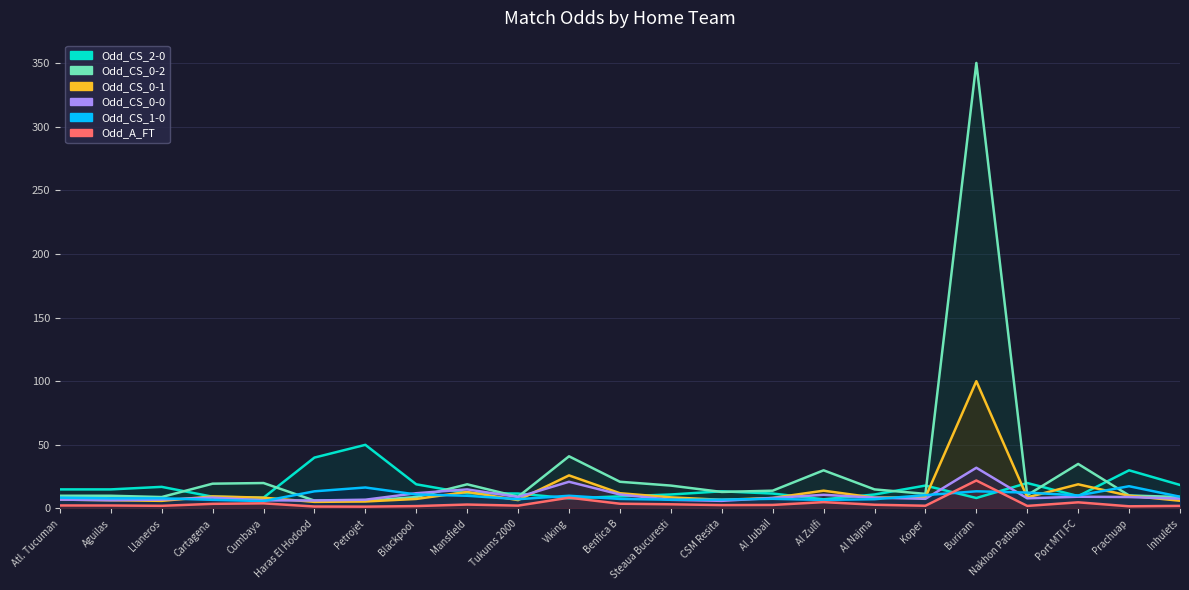

Reading left to right, list all the values displayed in this chart.

Odd_CS_2-0: 15.0	15.0	17.0	9.2	8.5	40.0	50.0	19.0	12.0	11.8	8.0	9.5	11.0	13.5	11.8	7.2	11.0	18.0	8.2	20.0	9.8	30.0	18.5
Odd_CS_0-2: 10.0	10.0	9.0	19.5	20.0	6.2	6.0	9.0	19.0	9.2	41.0	21.0	18.0	13.0	14.0	30.0	15.0	11.5	350.0	10.5	35.0	10.2	9.0
Odd_CS_0-1: 7.0	6.5	6.0	9.5	8.5	5.2	5.5	7.5	13.0	6.6	26.0	12.0	8.8	6.8	8.2	14.0	8.5	8.8	100.0	8.8	19.0	10.0	6.1
Odd_CS_0-0: 7.0	6.5	7.0	8.5	6.4	6.3	6.9	12.0	15.0	9.0	21.0	11.0	6.8	6.0	8.2	10.8	8.5	7.6	32.0	8.0	9.2	9.0	7.7
Odd_CS_1-0: 8.5	8.0	8.0	6.8	5.8	13.5	16.5	11.0	10.0	7.3	10.0	7.5	6.9	7.0	7.6	6.7	7.3	10.5	13.5	12.5	10.2	17.5	9.2
Odd_A_FT: 2.4	2.4	2.1	3.6	4.0	1.6	1.4	1.9	3.1	2.2	8.5	3.8	3.3	2.7	2.8	5.0	3.0	2.1	22.0	2.0	4.8	1.7	2.0